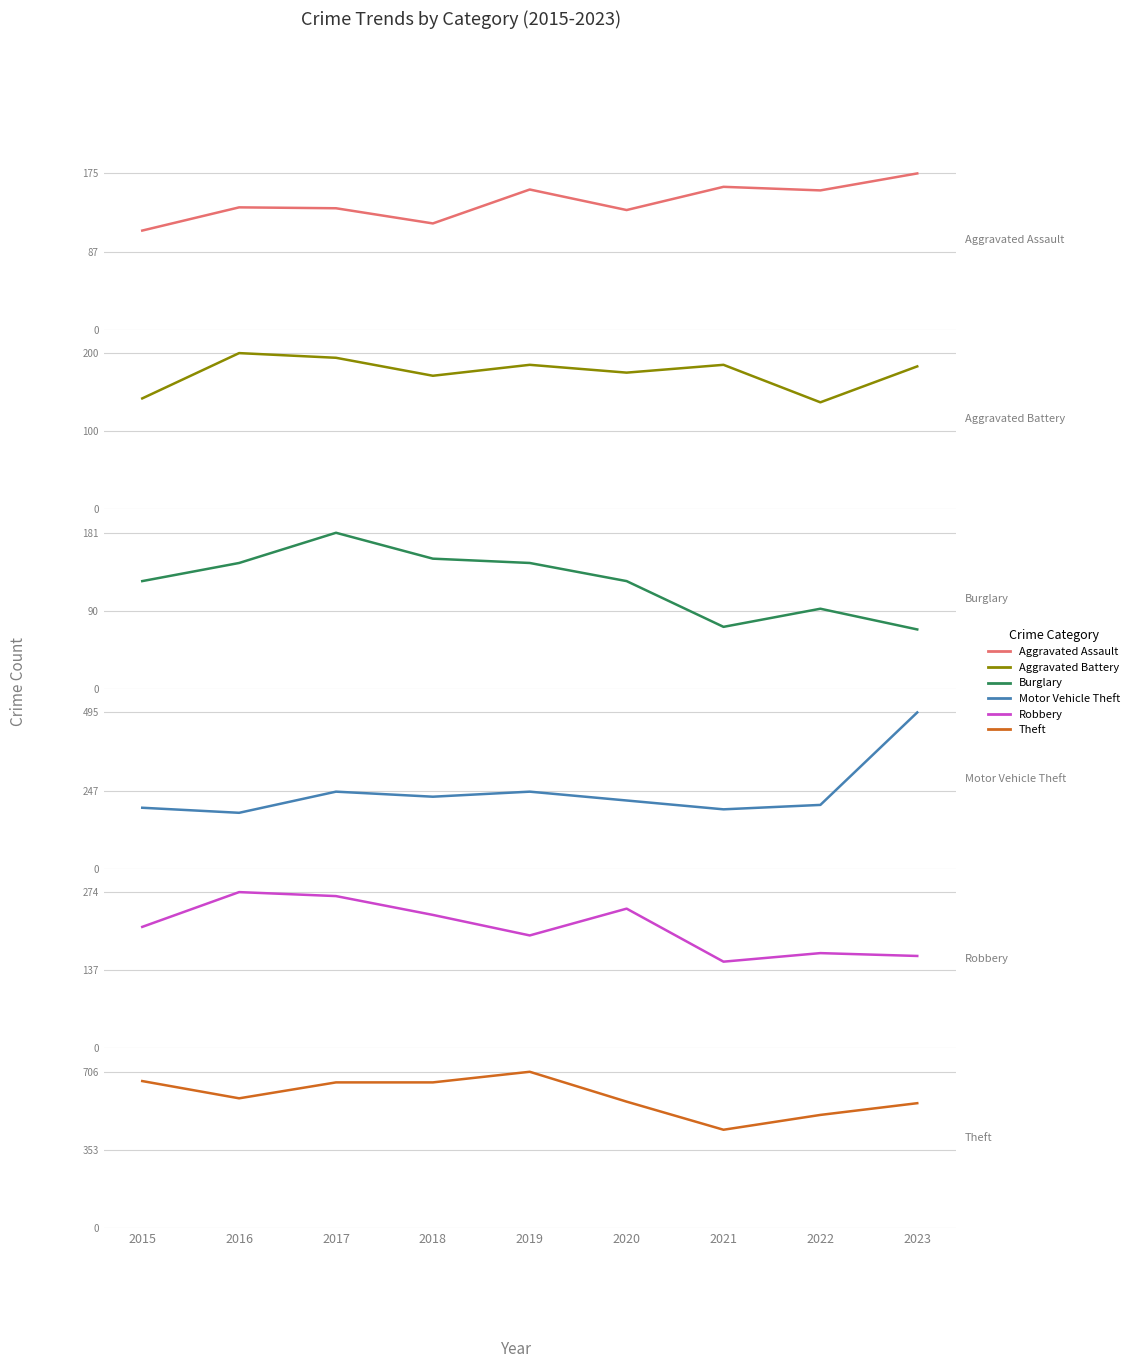

True or false: Motor Vehicle Theft has more than 0 interior local peaks.

True